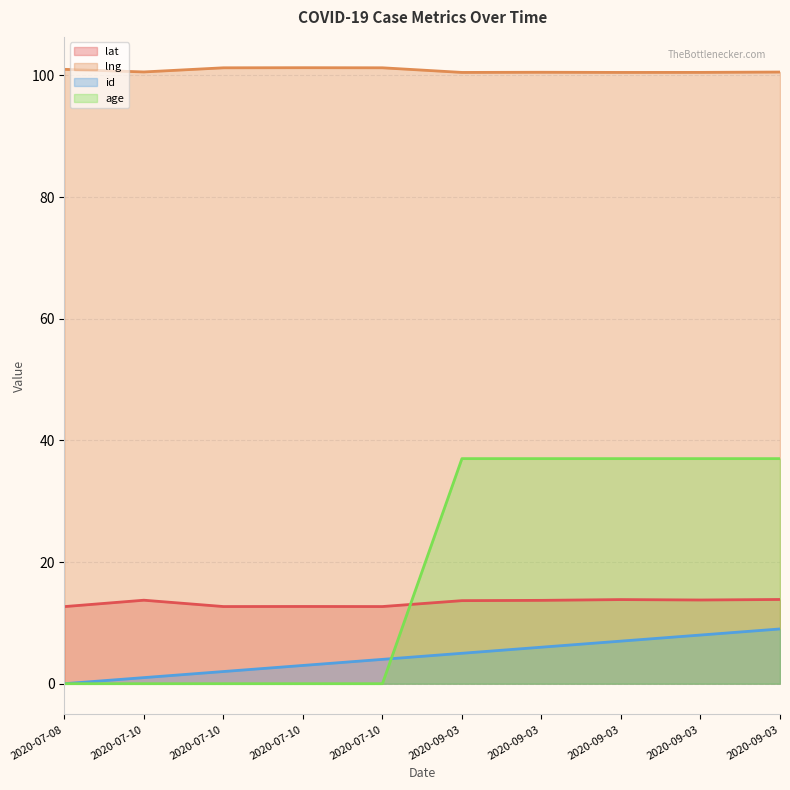

Which series changed the most between 2020-07-10 and 2020-09-03?

age